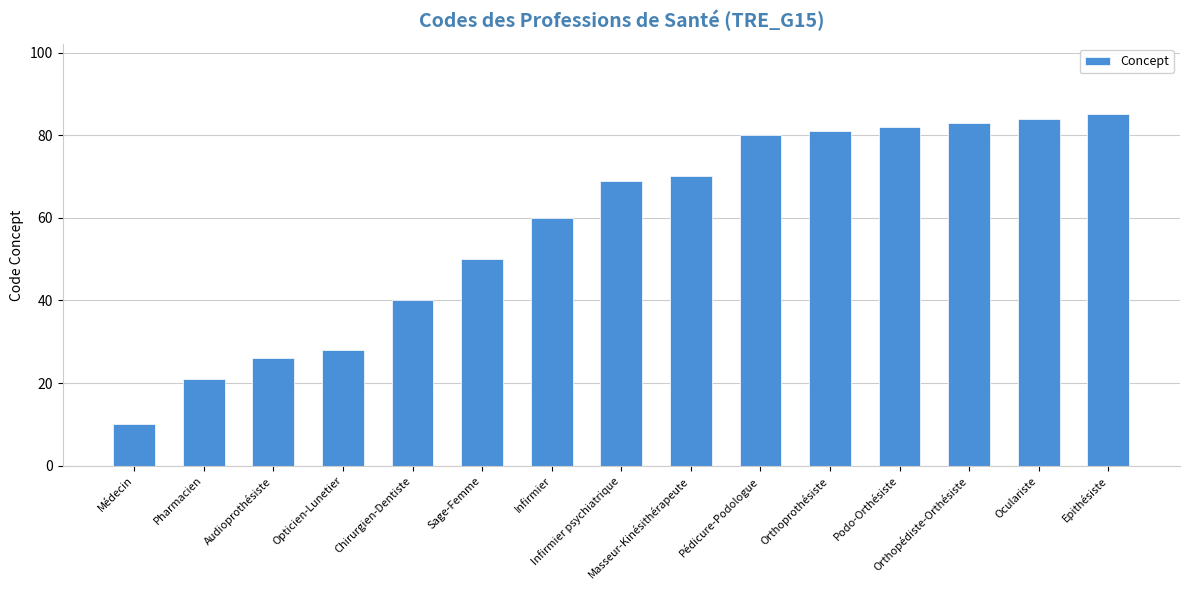

The value at Infirmier psychiatrique is 102. True or false?

False